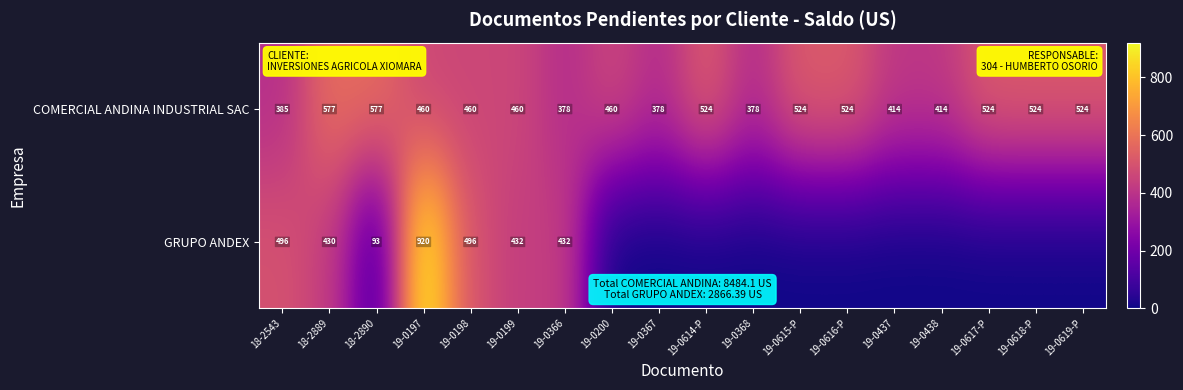

The value of GRUPO ANDEX at 19-0197 is 920. True or false?

True